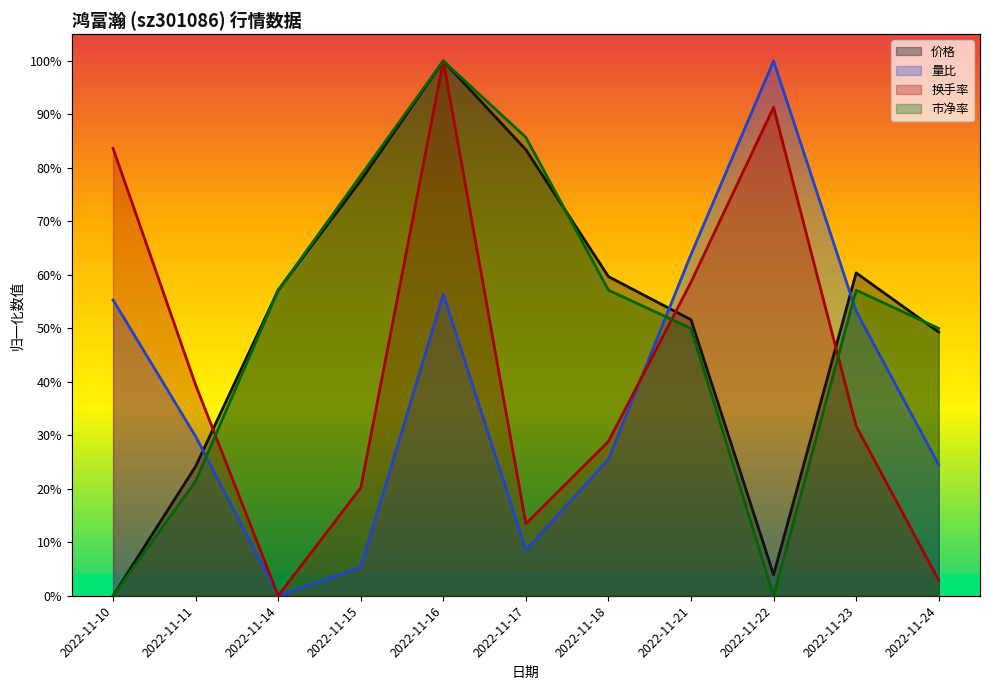

Is the value of 价格 at 2022-11-22 greater than the value of 量比 at 2022-11-18?

No